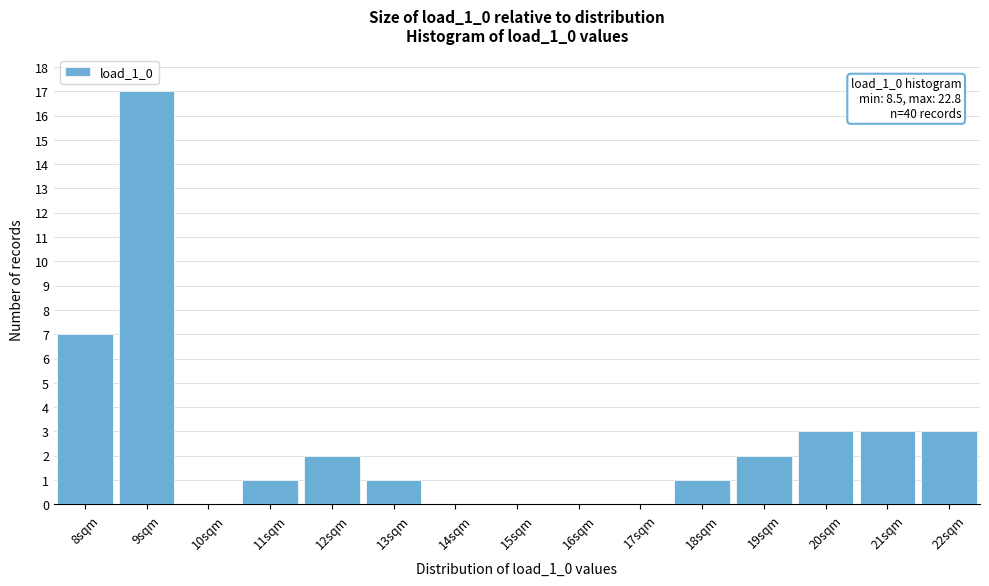

Reading right to left, what are all the values shown in this chart?

22sqm=3	21sqm=3	20sqm=3	19sqm=2	18sqm=1	17sqm=0	16sqm=0	15sqm=0	14sqm=0	13sqm=1	12sqm=2	11sqm=1	10sqm=0	9sqm=17	8sqm=7